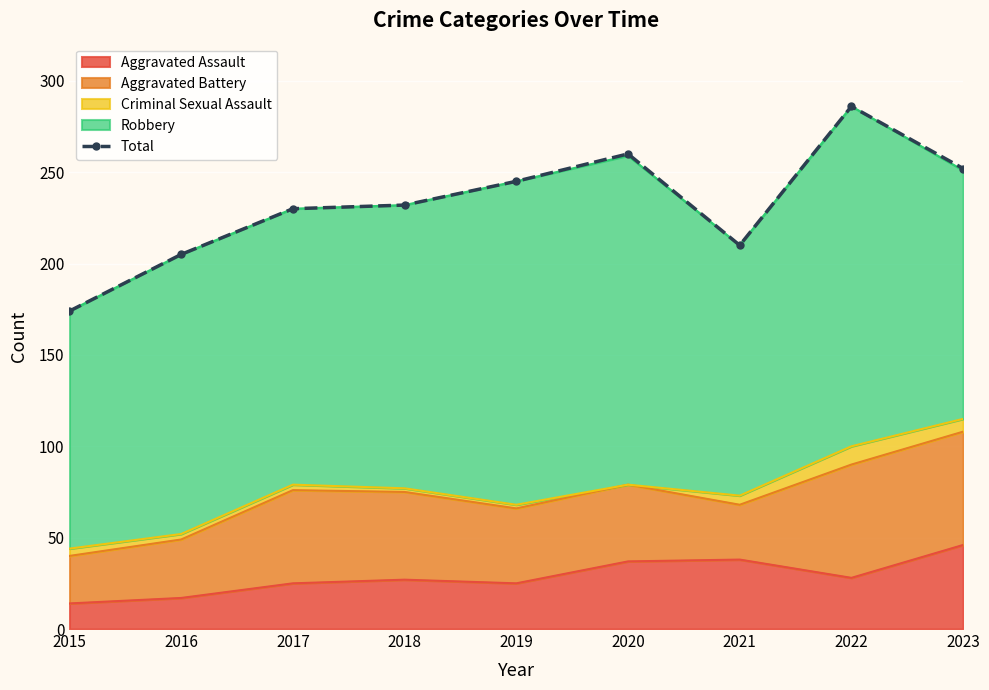

What is the change in value from 2020 to 2021?

-50